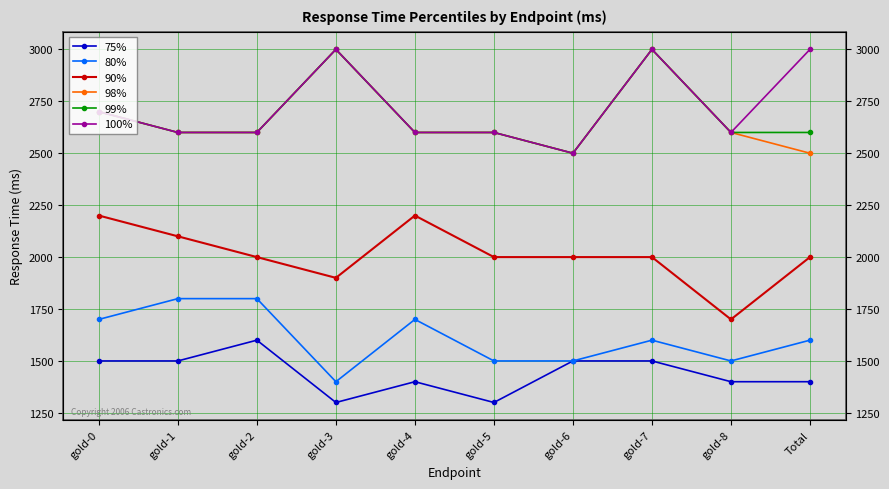

At which category does 90% reach its first local valley?

gold-3